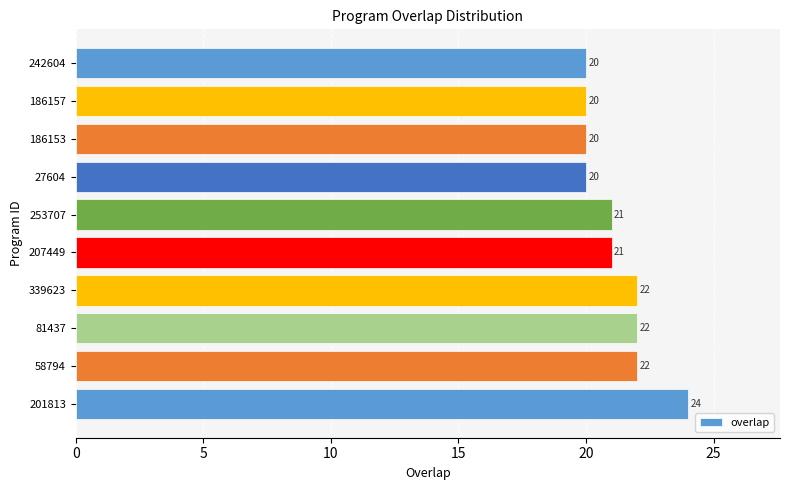

What is the smallest value displayed?

20